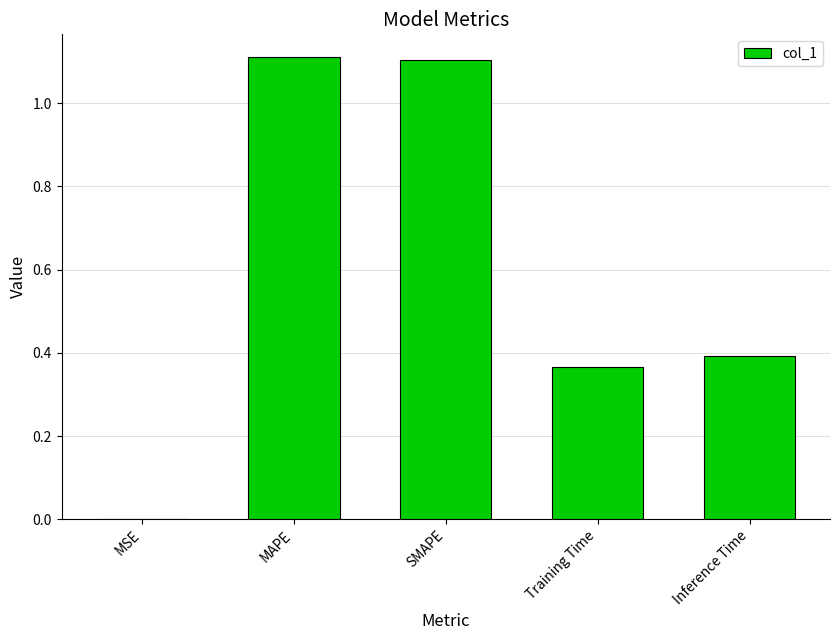

What value does the data have at SMAPE?

1.1